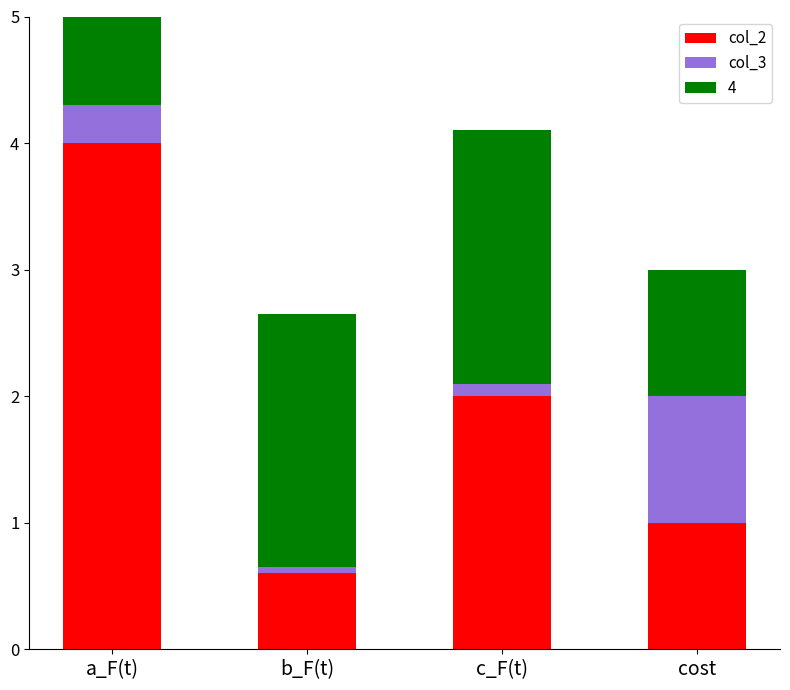

What is the label of the 3rd bar from the right?

b_F(t)